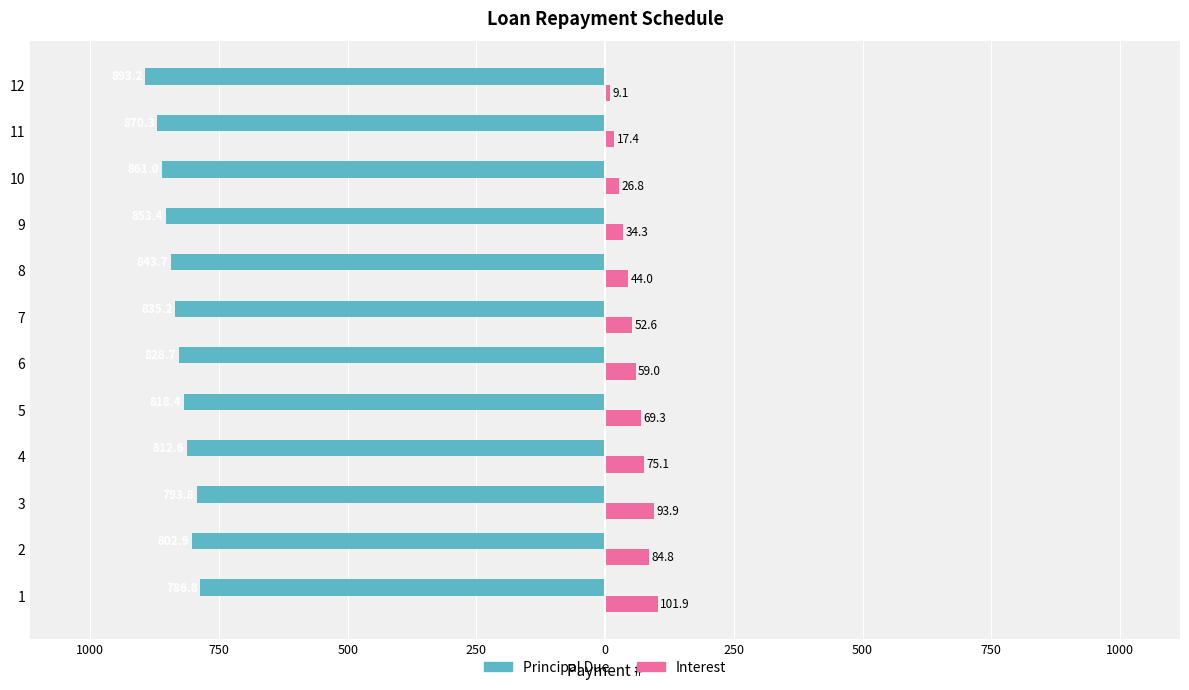

What are all the series names shown in the legend?

Principal Due, Interest